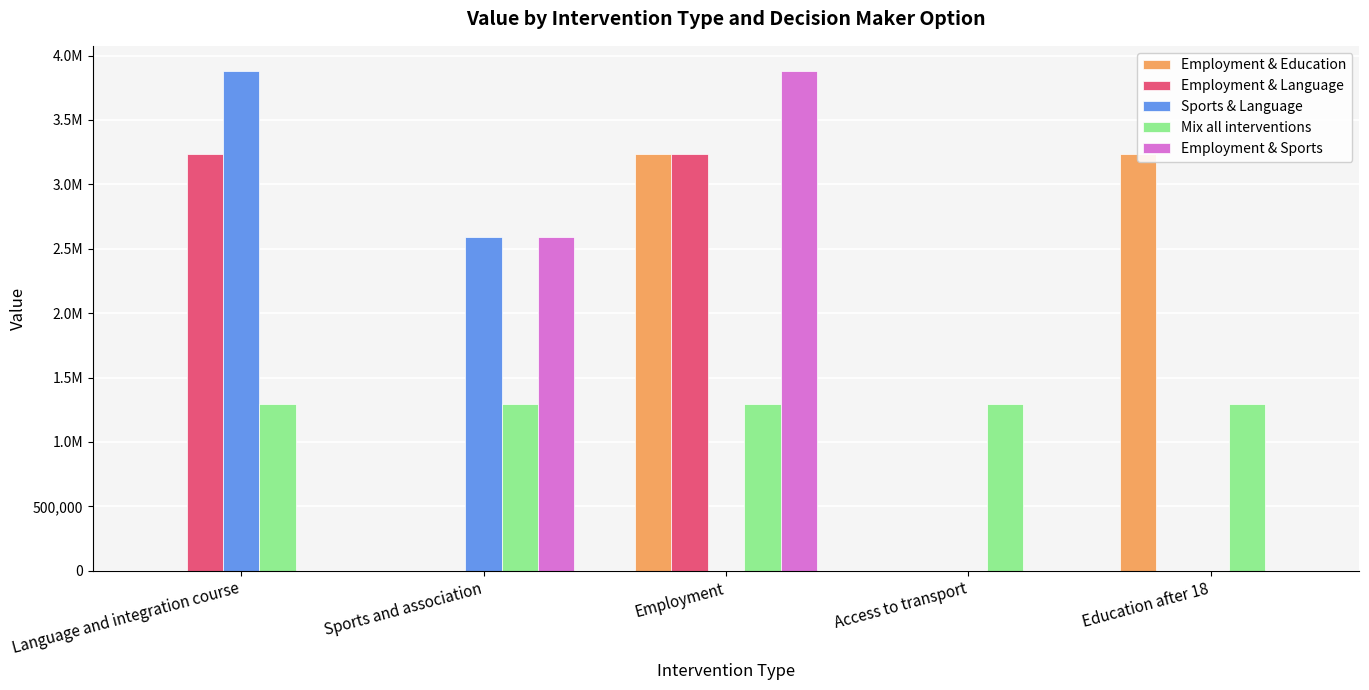

What is the total value across all series at Education after 18?

4528302.8